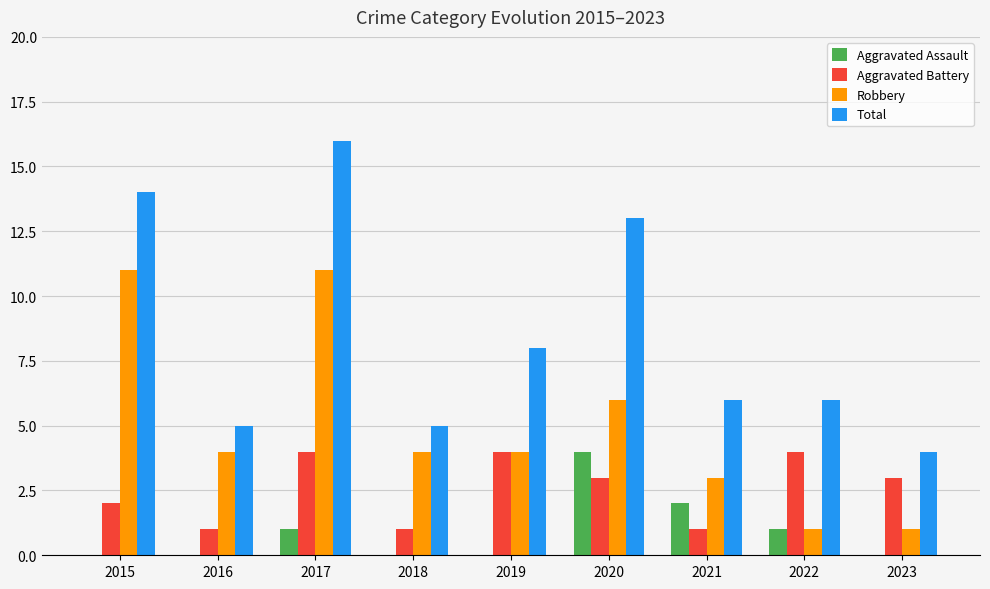

What value does the Aggravated Battery series have at 2020?

3